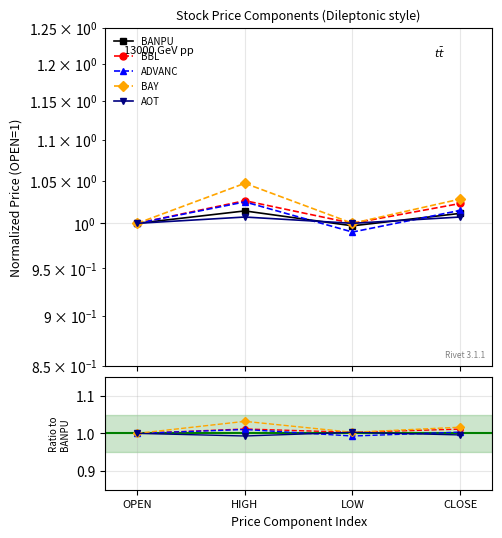

Which series changed the most between HIGH and LOW?

BAY